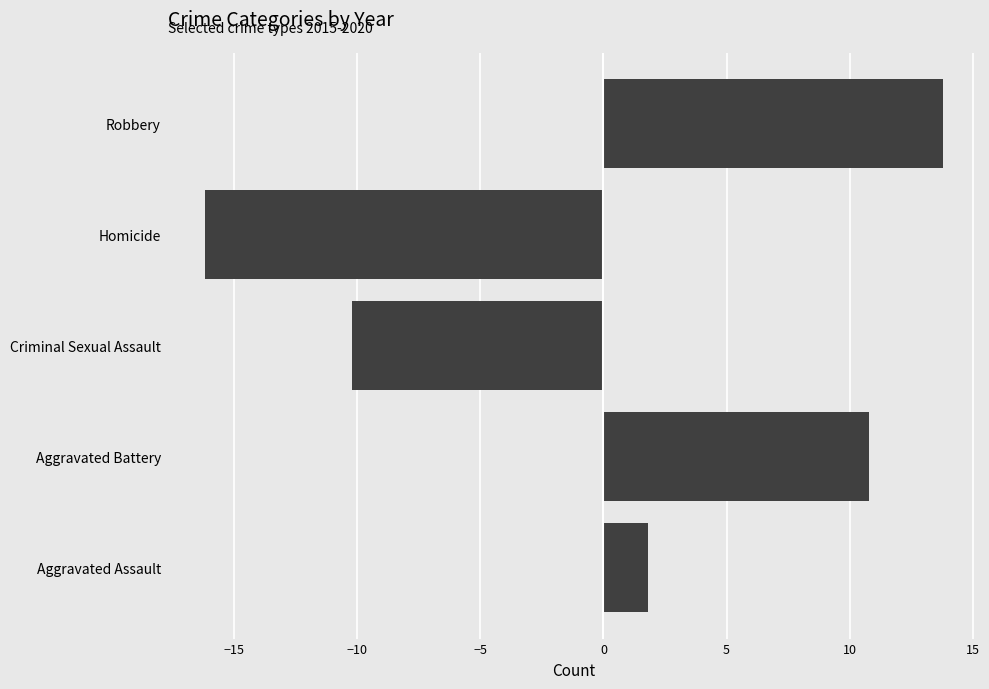

Reading top to bottom, list all the values displayed in this chart.

13.8	-16.2	-10.2	10.8	1.8